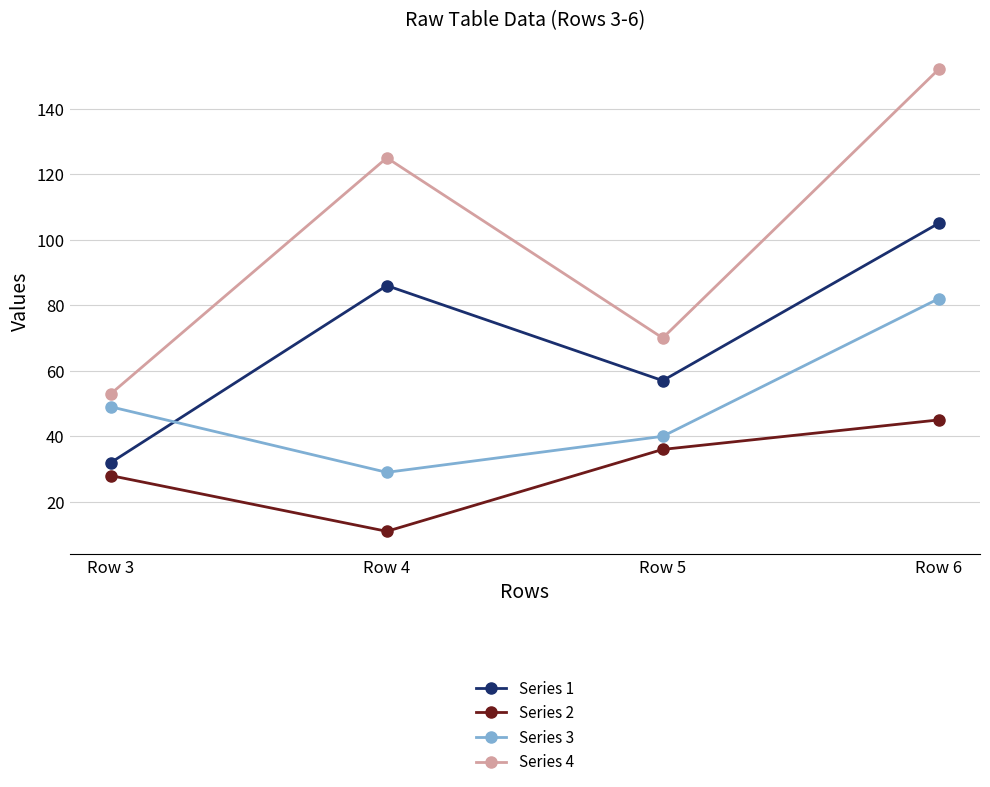

True or false: Series 4 and Series 1 cross at least once.

False